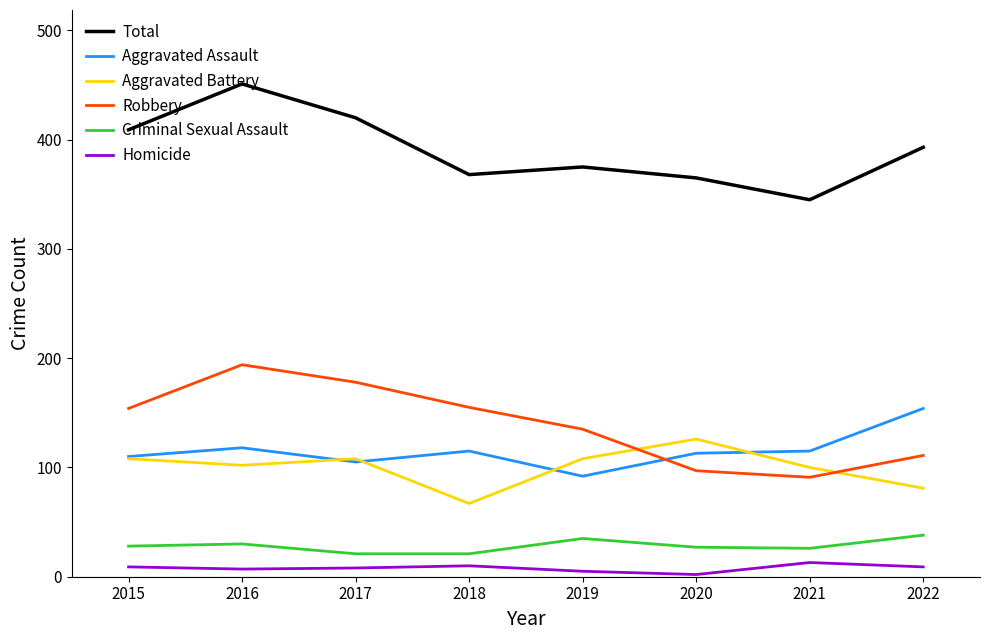

True or false: Robbery has a value of 120 at 2016.

False